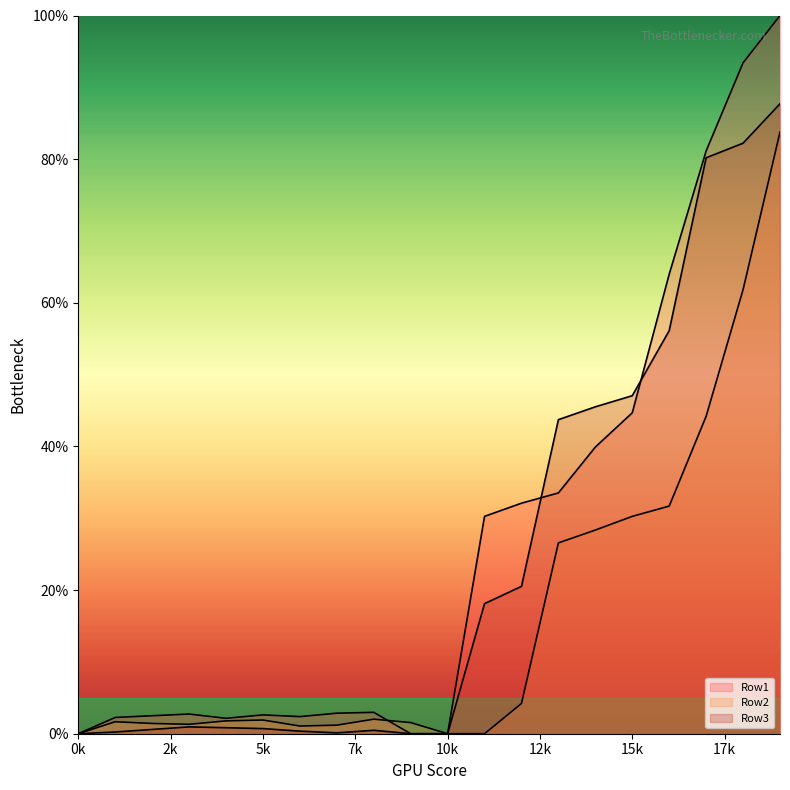

How many lines are shown in the chart?

3